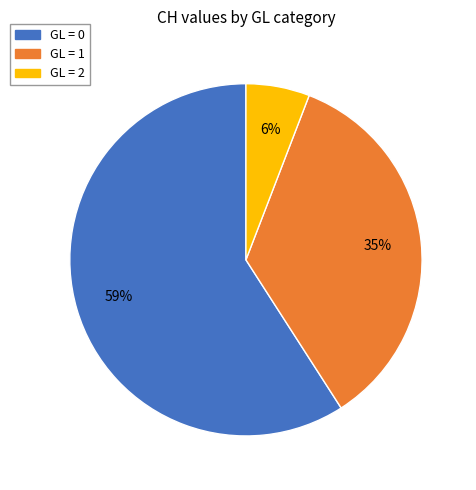

How many segments does this pie chart have?

3